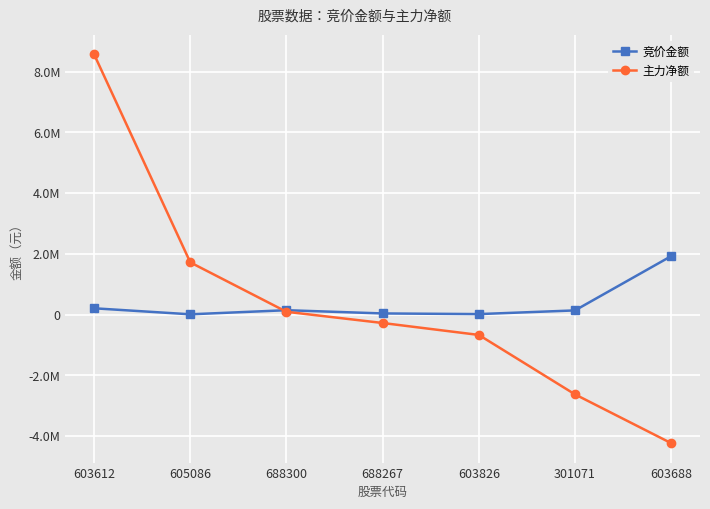

Between 605086 and 688267, which series saw the biggest shift?

主力净额